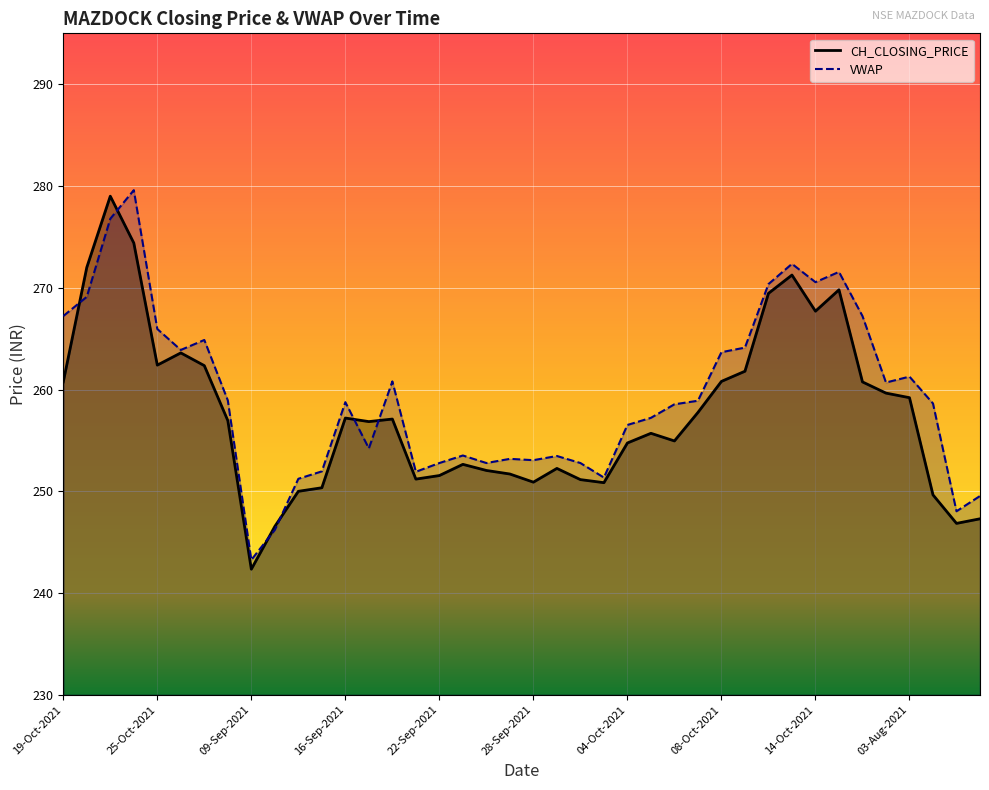

How many data points in VWAP are less than 258?

18